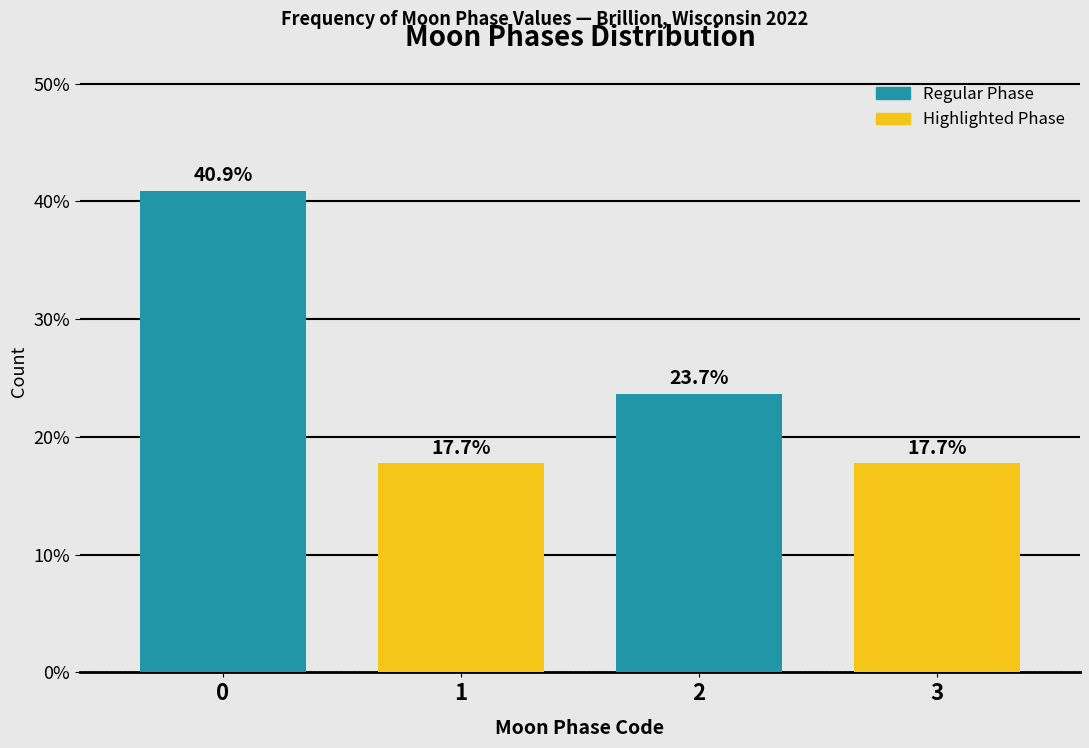

Reading left to right, list all the values displayed in this chart.

0=40.9	1=17.7	2=23.7	3=17.7